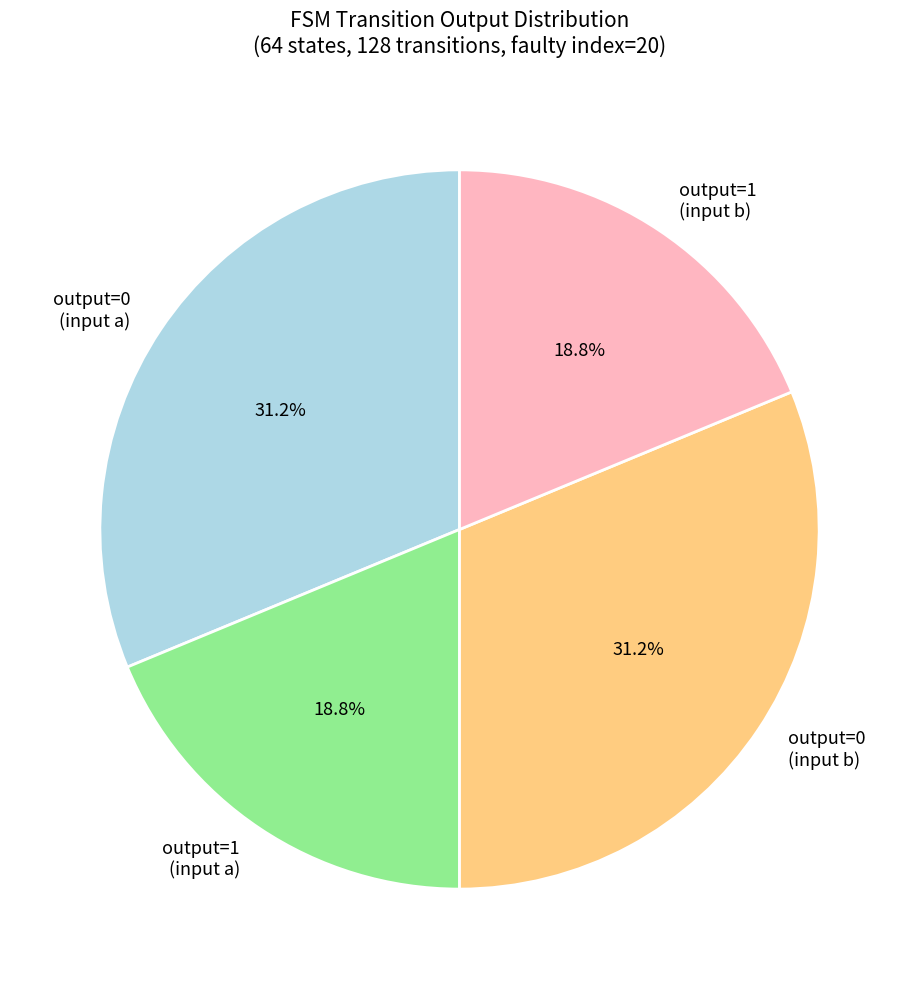

Is output=1 (input a) the majority of the pie?

No